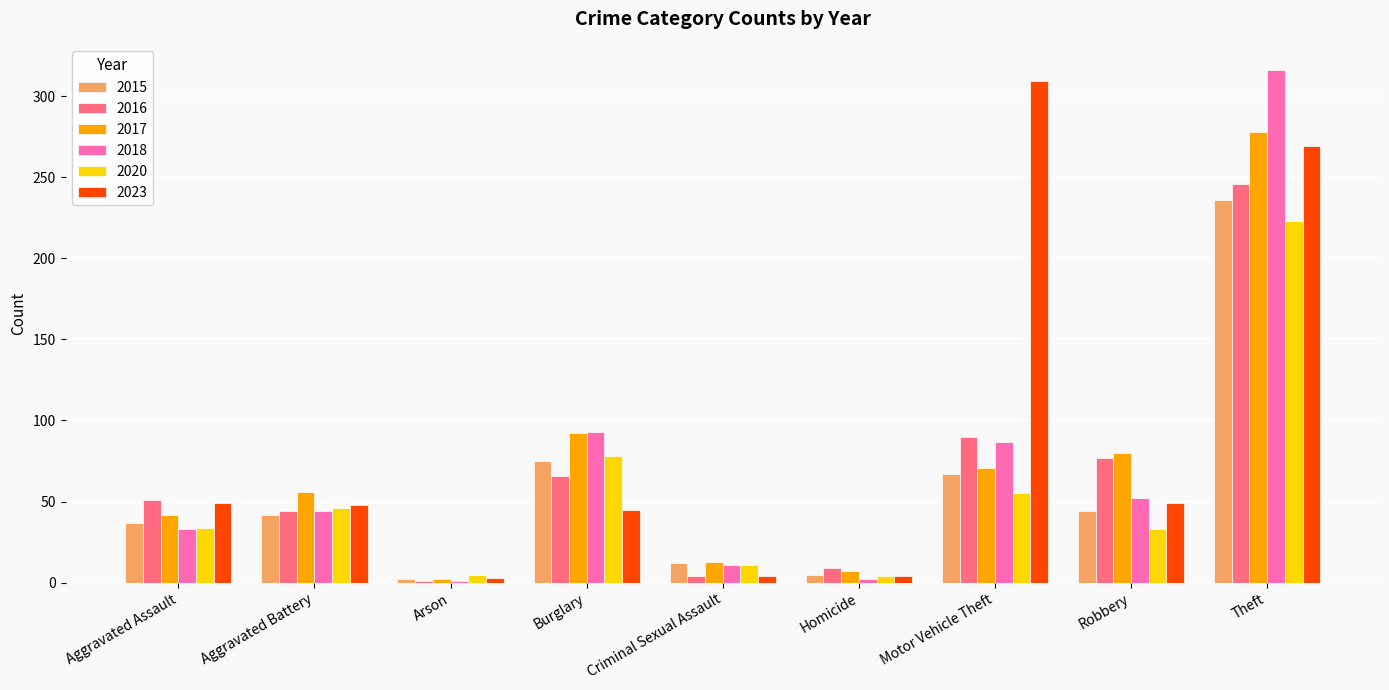

How many data points in 2020 are less than 34?

4